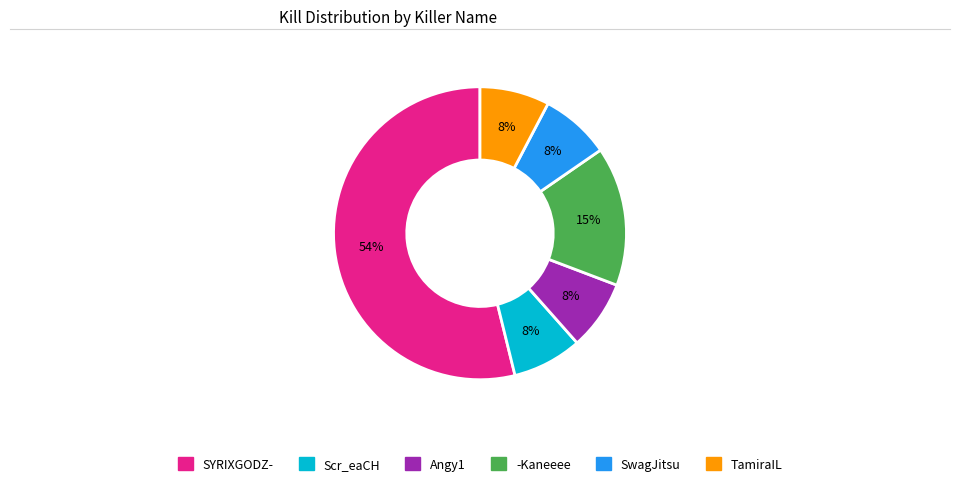

What is the largest slice in the pie chart?

SYRIXGODZ-